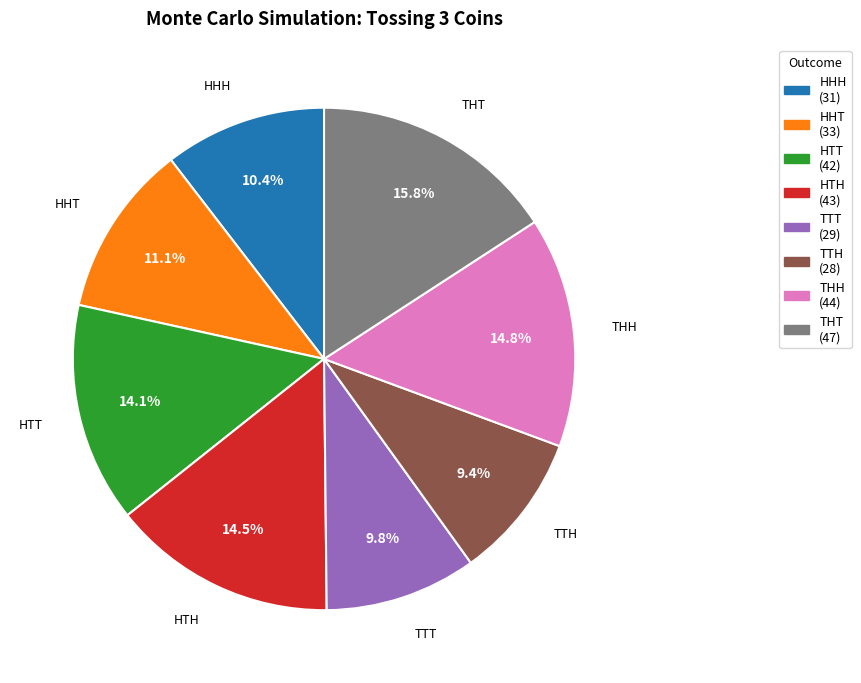

How many segments does this pie chart have?

8